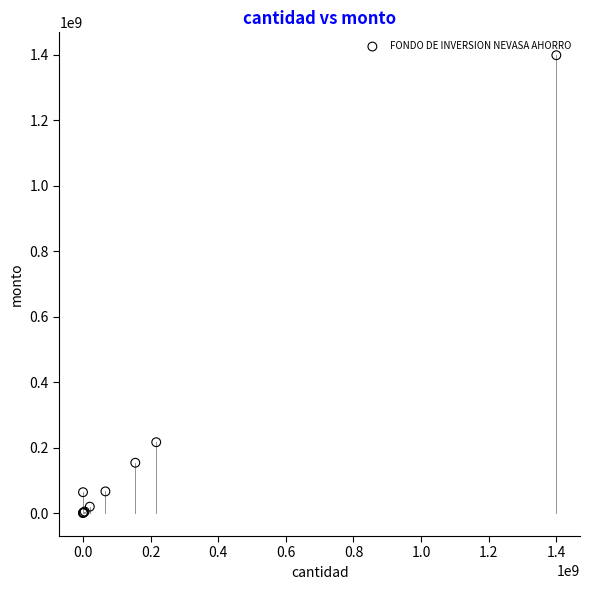

What Y value in the scatter plot is closest to 699158817?

216541946